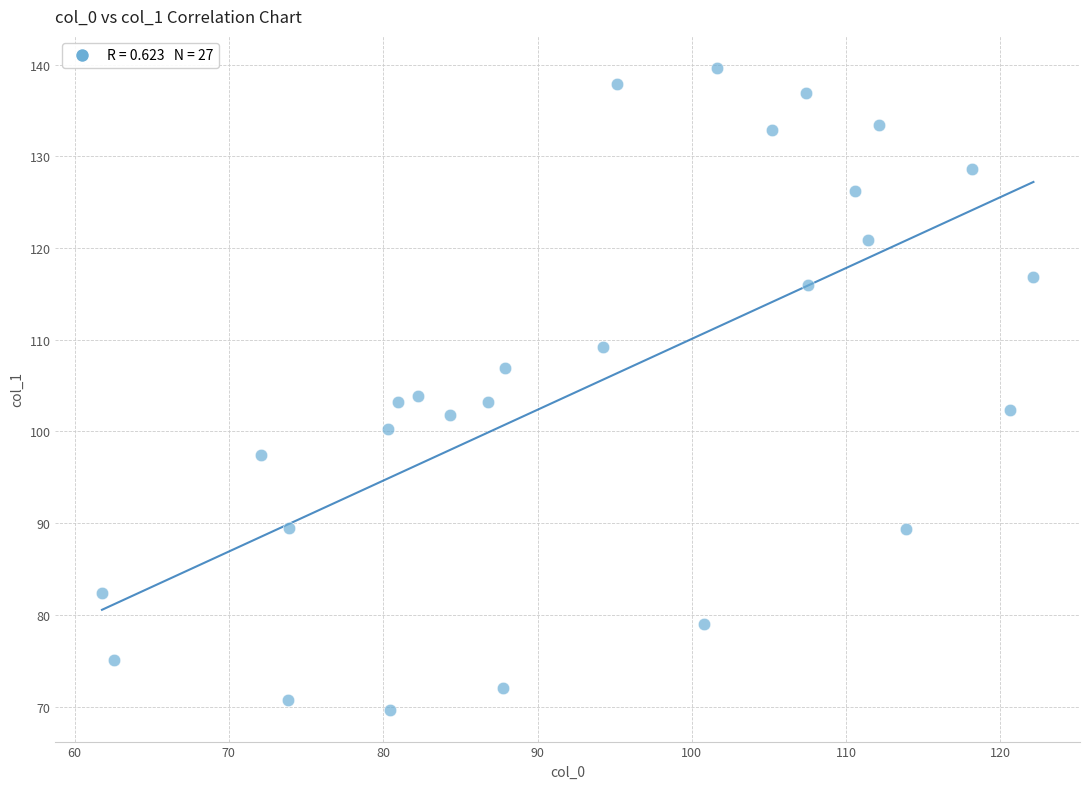

What is the range of Y values (max minus min)?

69.9